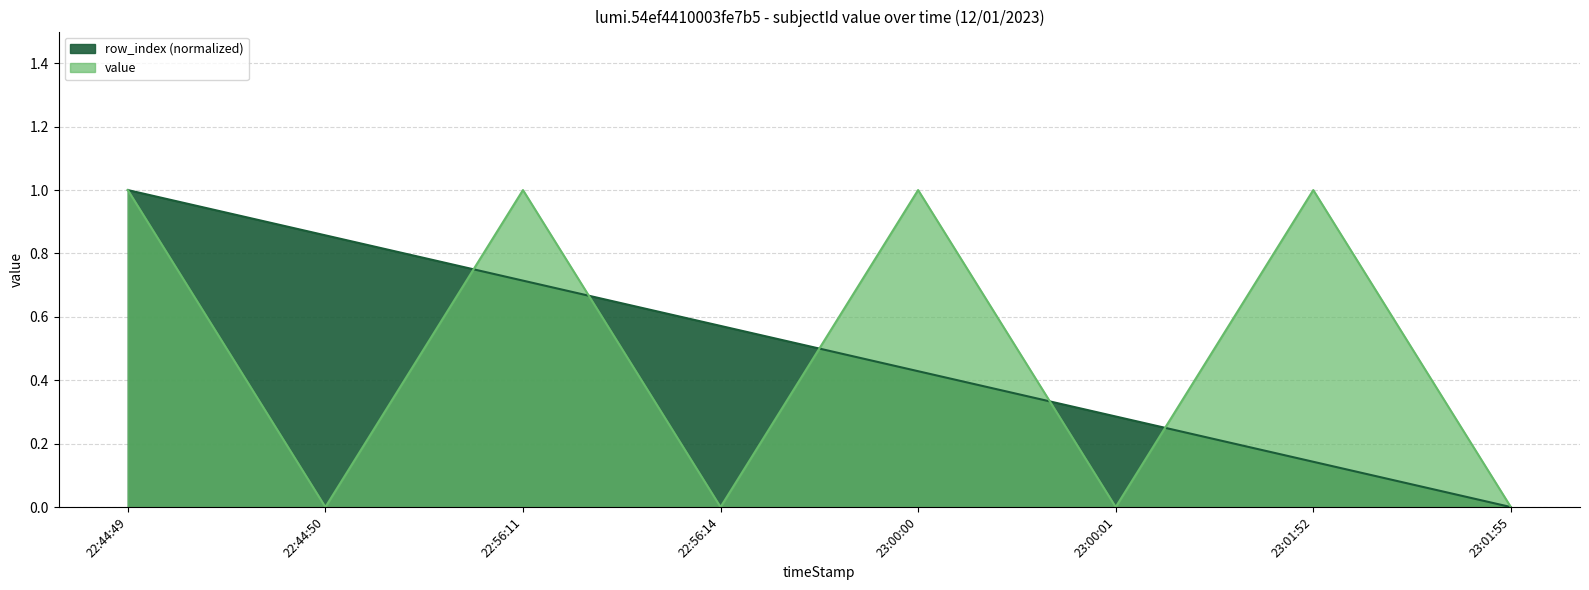

In value, how many points are higher than both neighbors (excluding endpoints)?

3